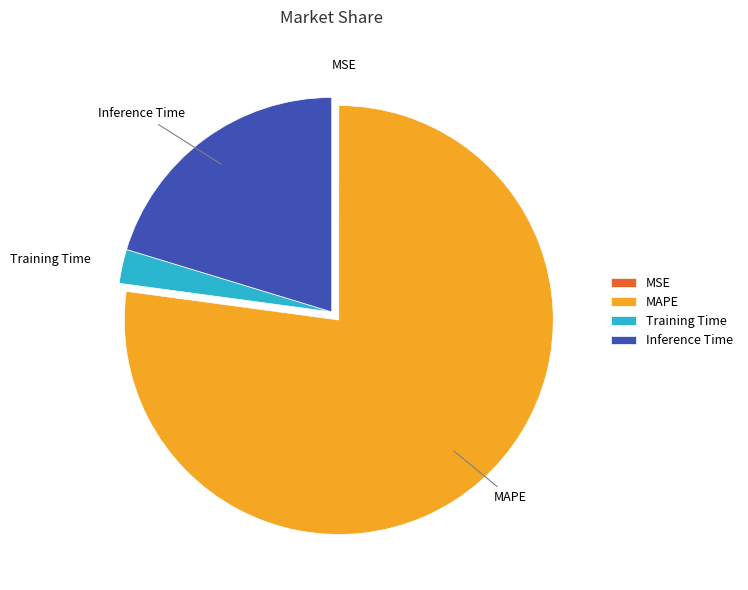

Do MAPE and Inference Time together represent more than half of the pie?

Yes